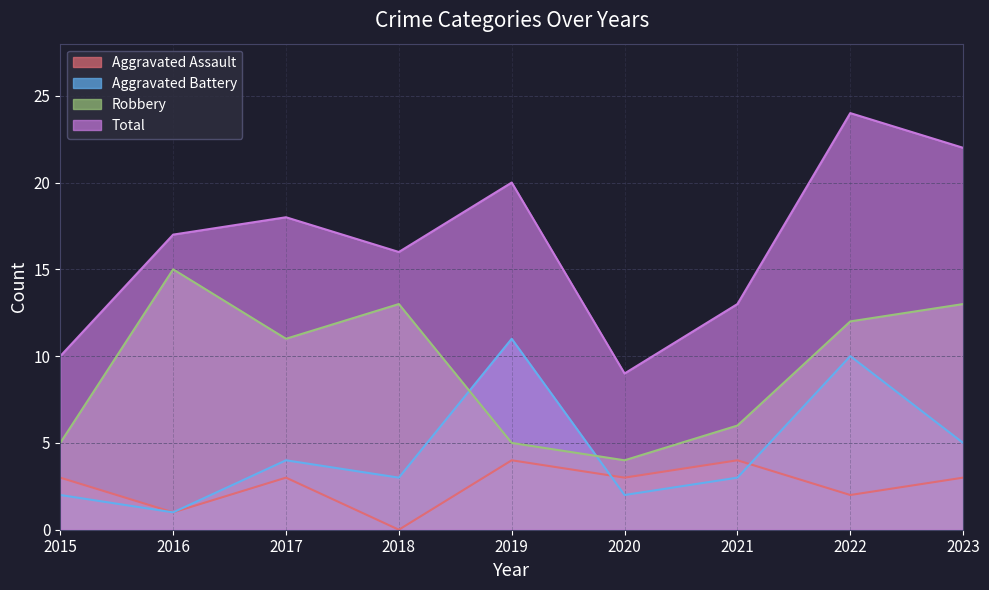

Which series has the widest spread of values?

Total